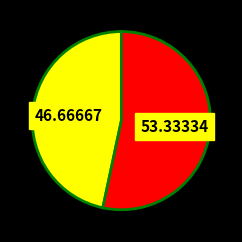

Is there any slice that represents more than half of the pie?

Yes